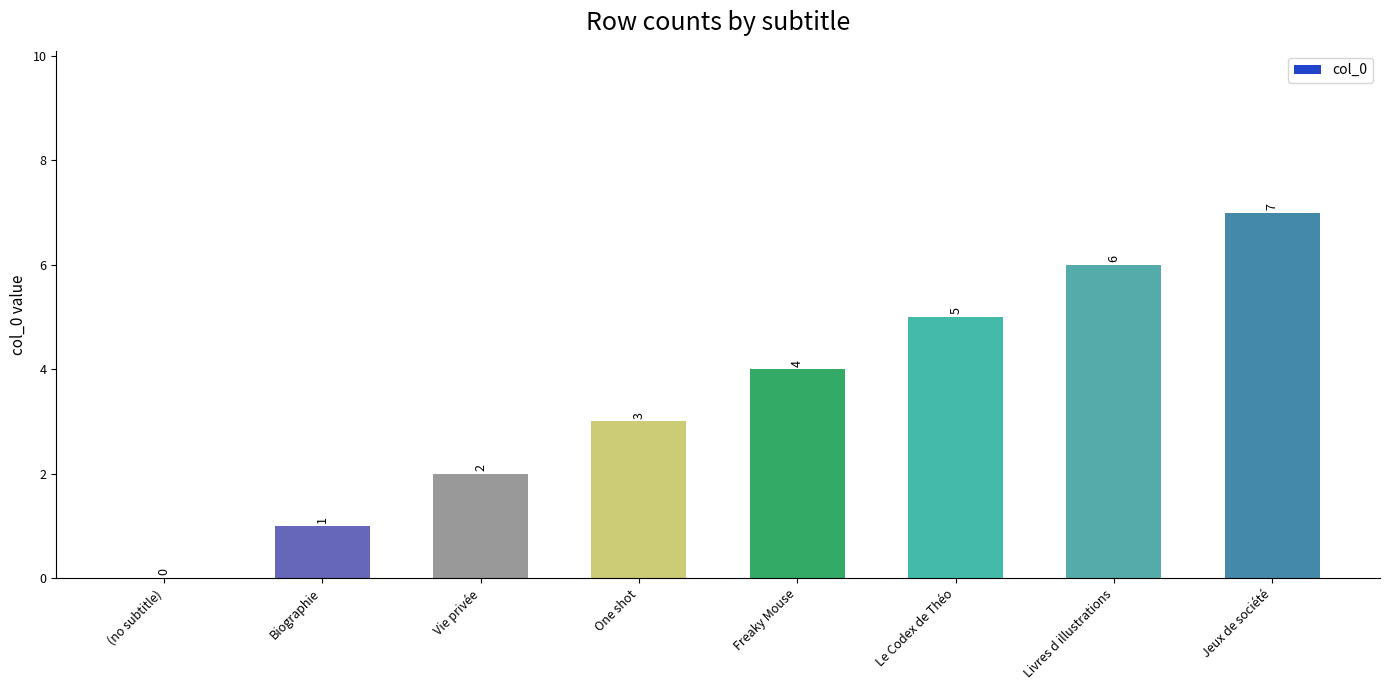

Which has a higher value, One shot or Freaky Mouse?

Freaky Mouse